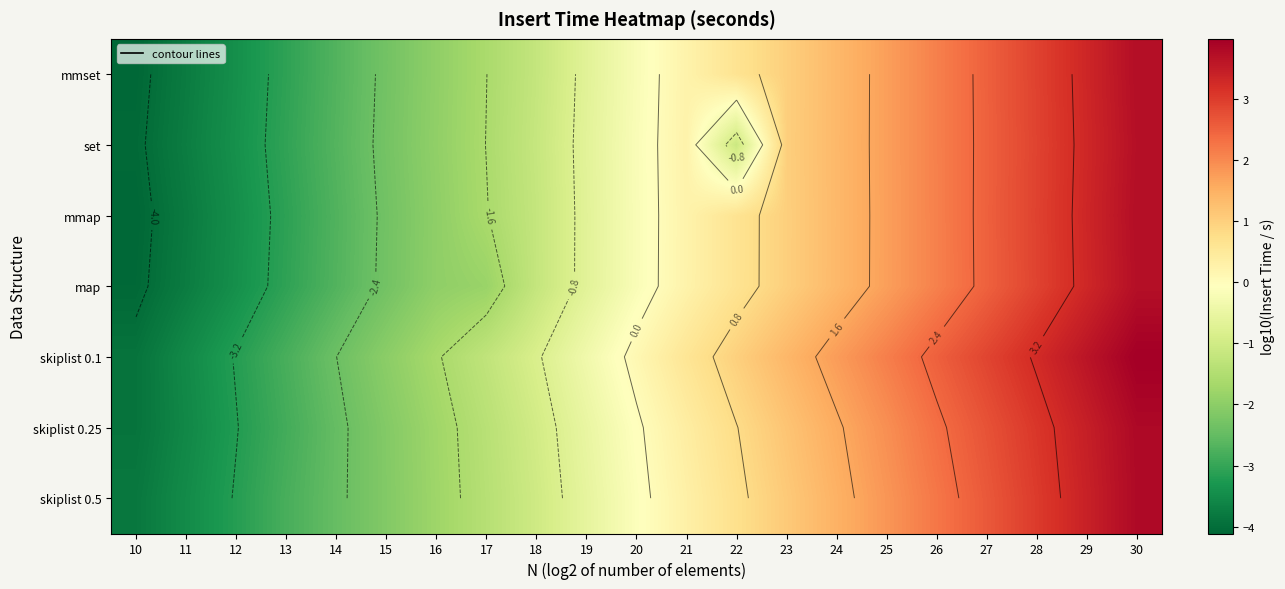

How many data points in mmset are above 0?

10